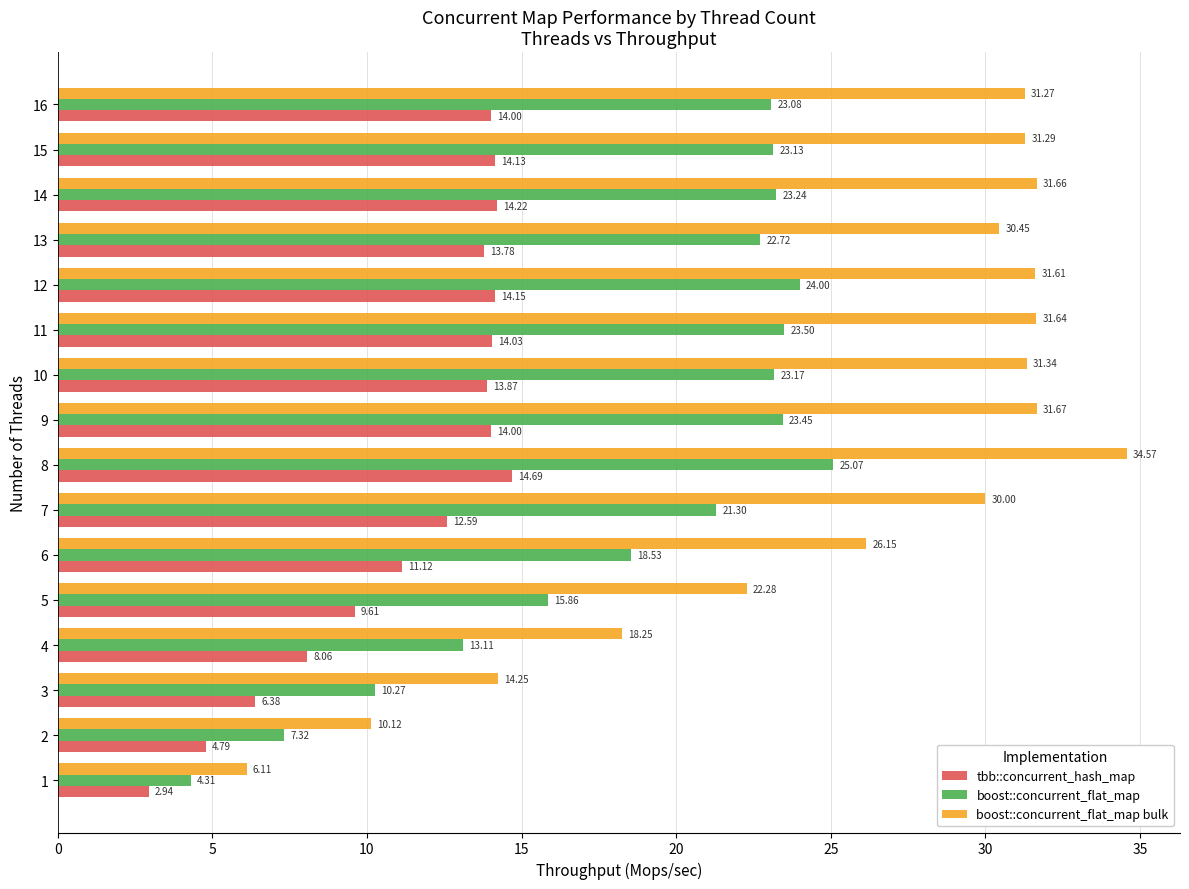

At 3, list the series in order from smallest to largest.

tbb::concurrent_hash_map, boost::concurrent_flat_map, boost::concurrent_flat_map bulk